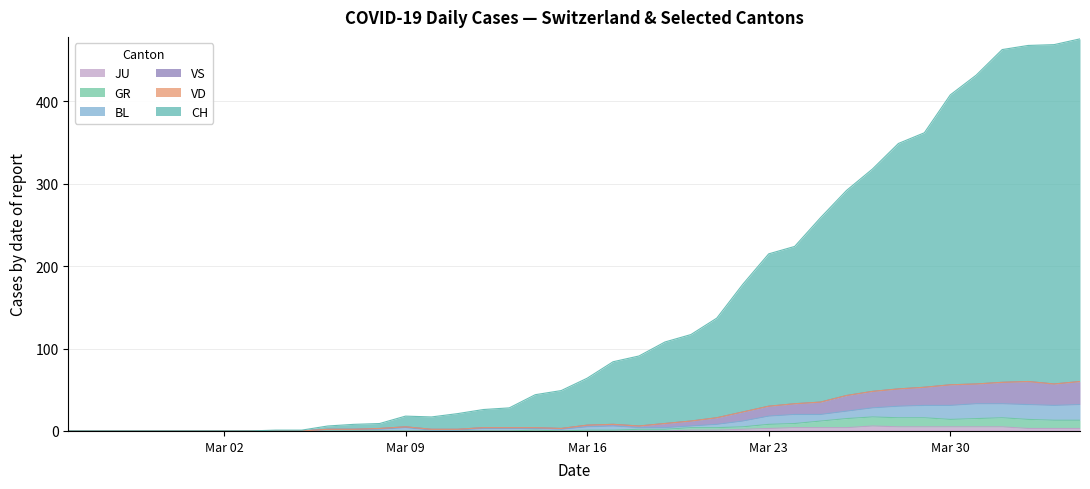

What position from the right is Mar 16?

20